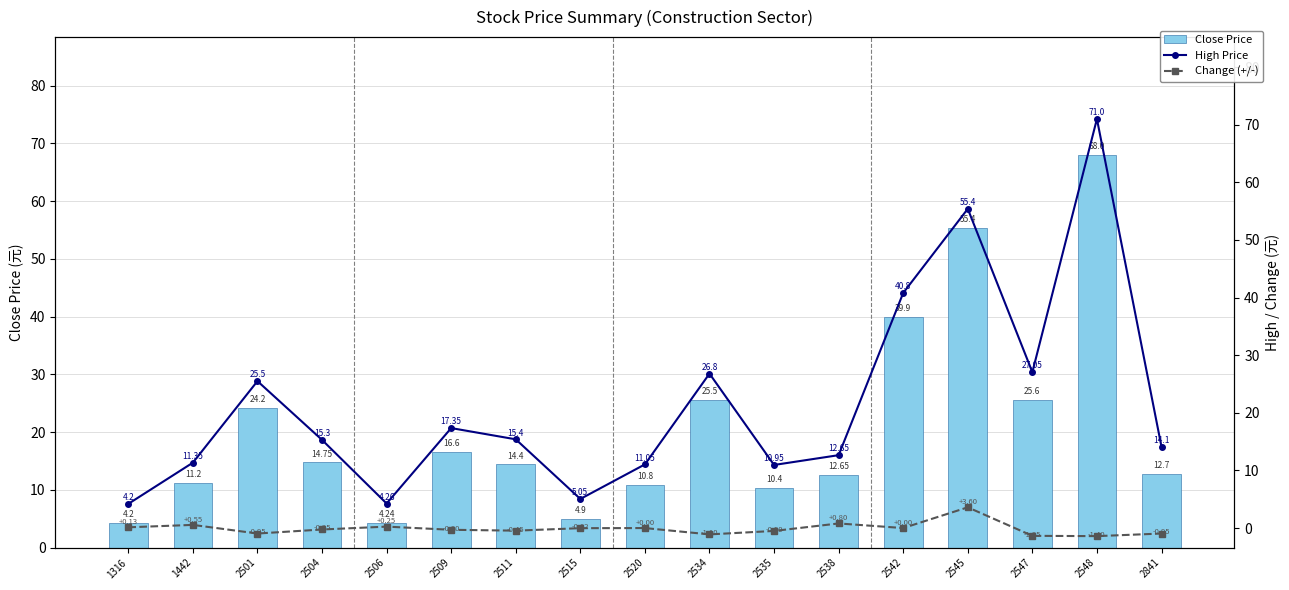

Which has a higher value, 1316 or 2547?

2547